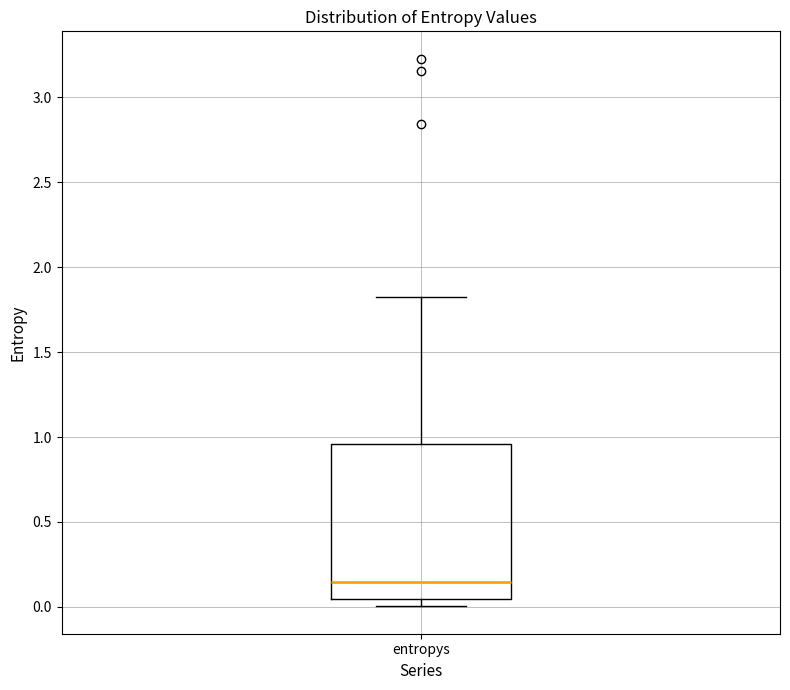

Transcribe this box plot: give where the median line is, the range the box spans, and where the two whiskers end, as read against the y-axis. The values are not printed on the chart, so give them approximately, as read against the axis.

median 0.15, box 0.05 to 0.95, whiskers 0.00 to 1.80